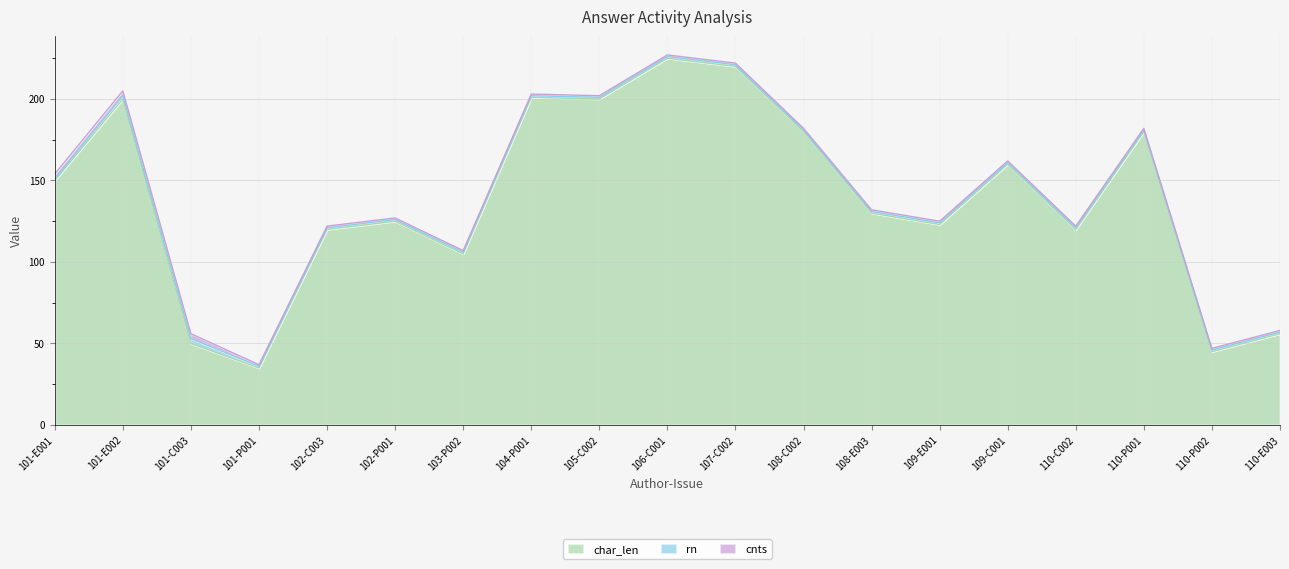

True or false: cnts and char_len intersect in this chart.

False